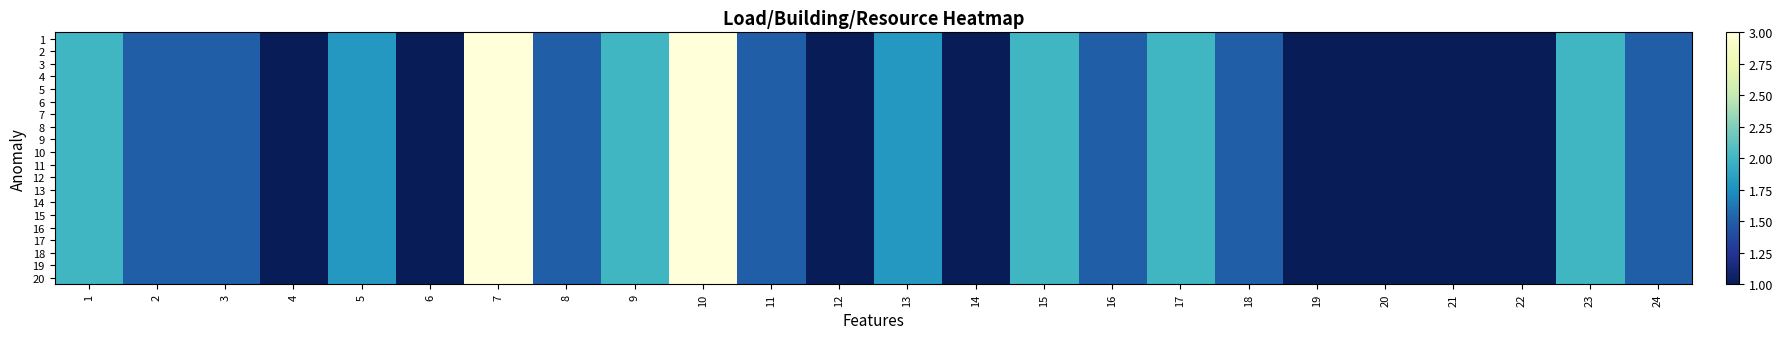

Which series has the largest total across all categories?

1